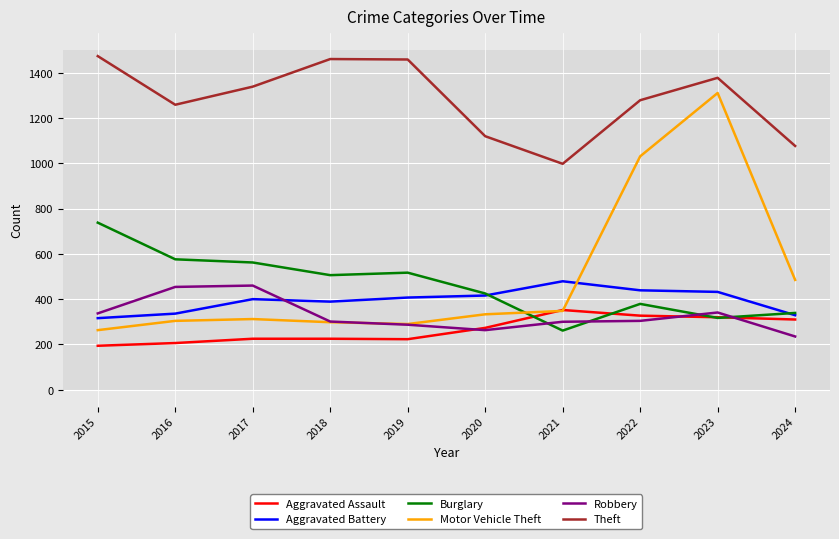

What is the difference between the maximum and minimum values in the Motor Vehicle Theft series?

1048